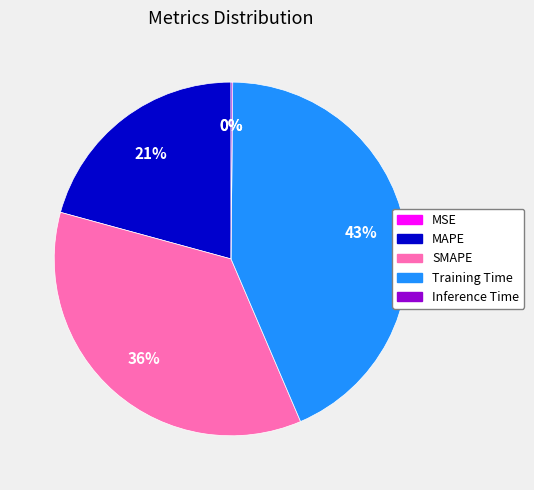

Does Training Time account for over 50% of the chart?

No